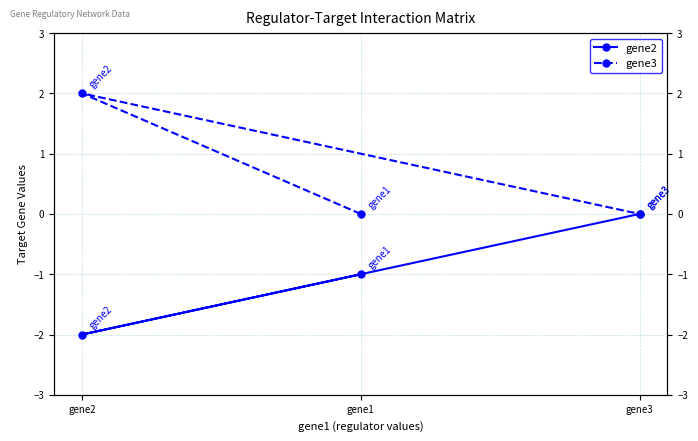

What is the value of the gene3 point at the 2nd from the left?

2